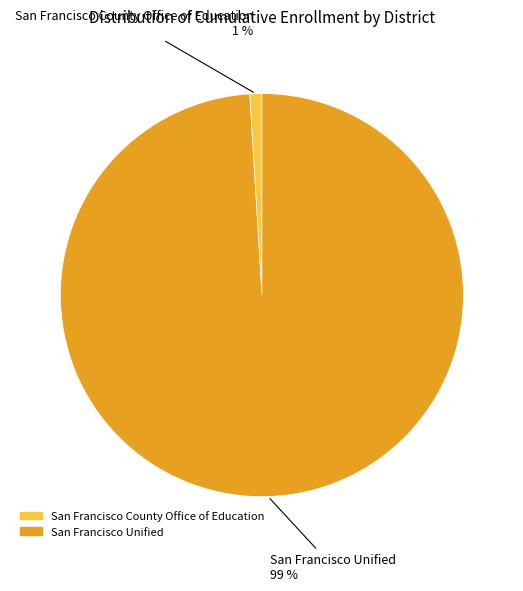

Combined, do San Francisco Unified and San Francisco County Office of Education account for over 50%?

Yes